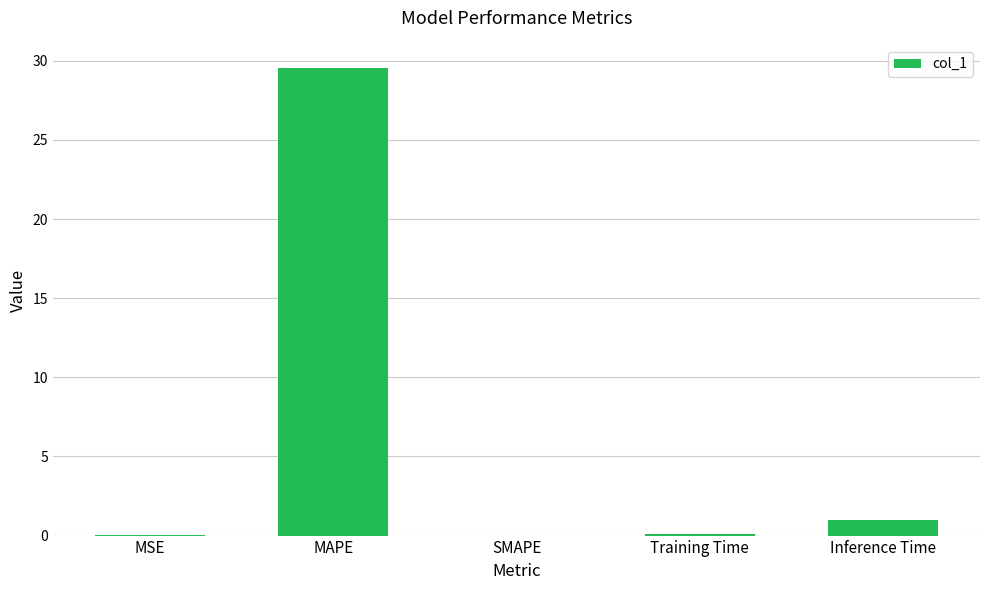

Which label corresponds to the largest value in the chart?

MAPE